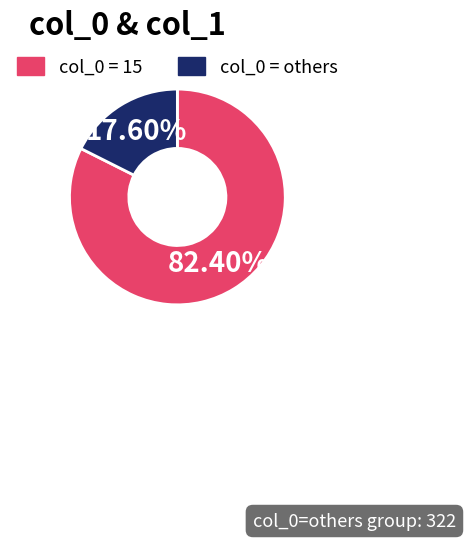

To the nearest percent, what is the difference between the largest and smallest slice percentages?

65%